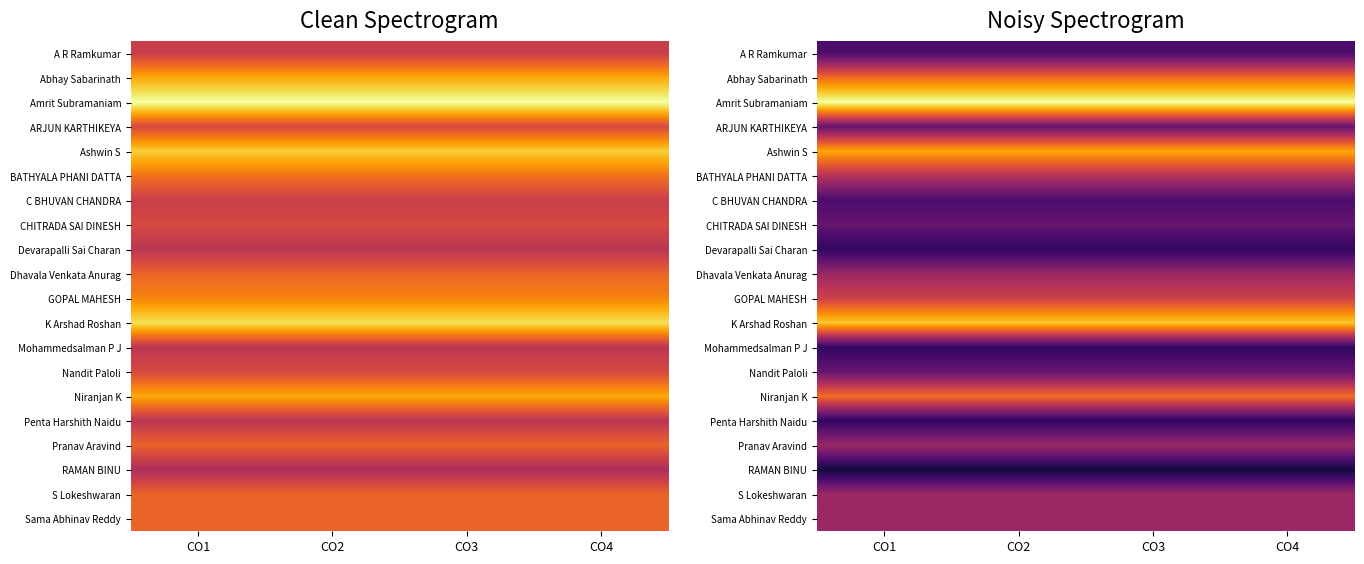

Rank the series by their maximum value, from highest to lowest.

Amrit Subramaniam, K Arshad Roshan, Ashwin S, Abhay Sabarinath, Niranjan K, GOPAL MAHESH, BATHYALA PHANI DATTA, Dhavala Venkata Anurag, Pranav Aravind, S Lokeshwaran, Sama Abhinav Reddy, ARJUN KARTHIKEYA, CHITRADA SAI DINESH, Nandit Paloli, A R Ramkumar, C BHUVAN CHANDRA, Devarapalli Sai Charan, Mohammedsalman P J, Penta Harshith Naidu, RAMAN BINU